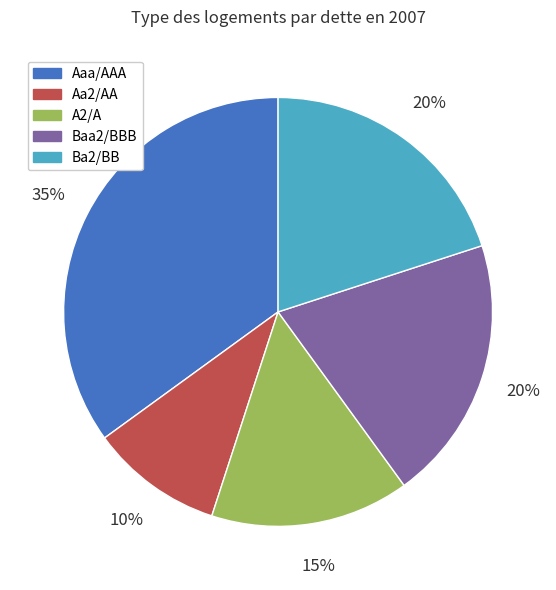

Do Baa2/BBB and A2/A together represent more than half of the pie?

No